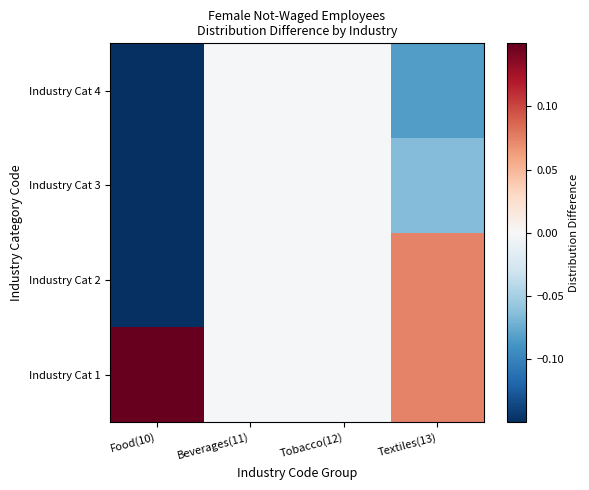

Which label corresponds to the smallest value in the chart?

Food(10)